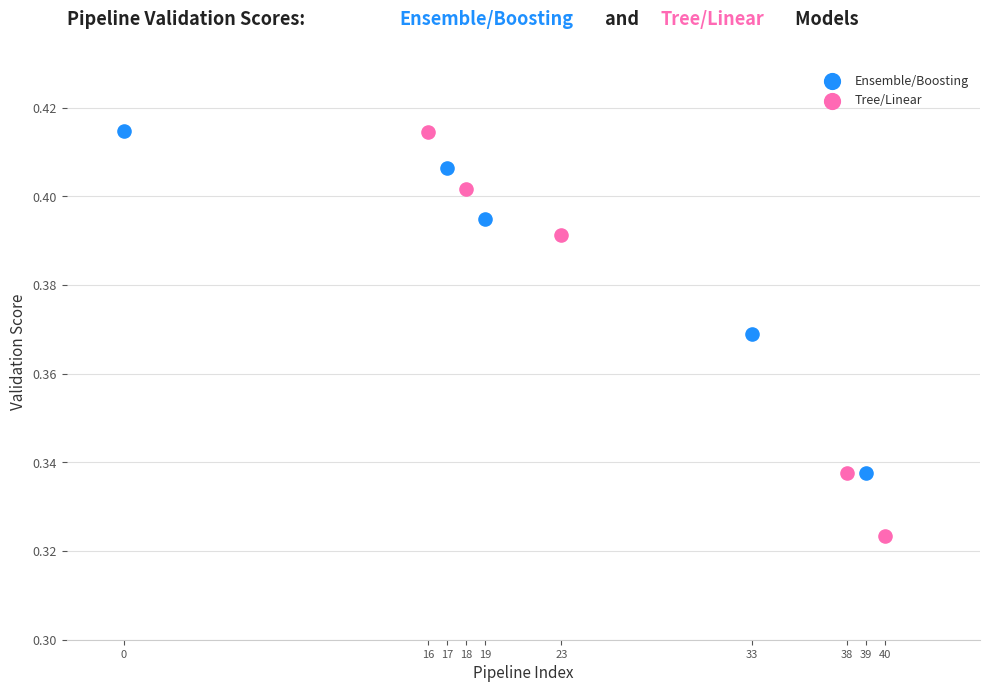

Which series contains the lowest Y value?

Tree/Linear